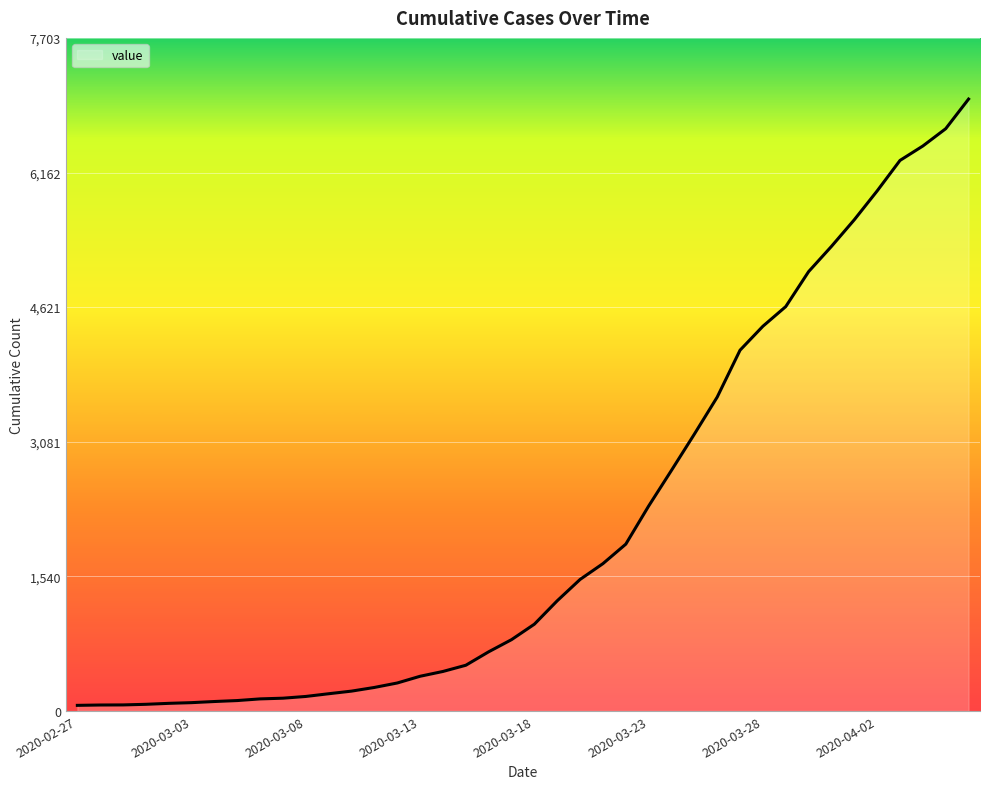

What is the difference between the second highest and minimum values?

6600